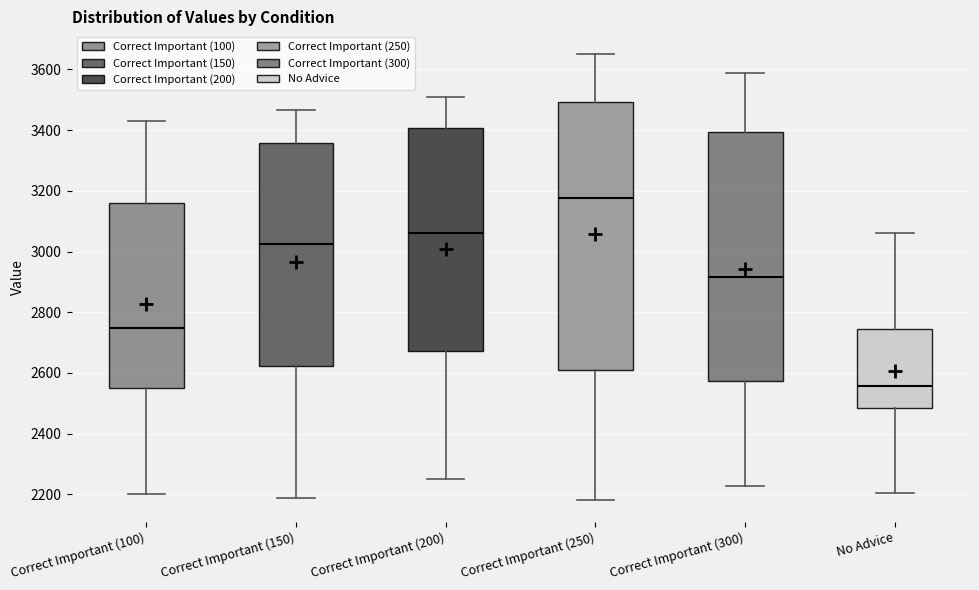

Reading left to right, transcribe this box plot: for each box, give where its median line is, the range the box spans, and where its two whiskers end, as read against the y-axis. The values are not printed on the chart, so give them approximately, as read against the axis.

Correct Important (100): median 2740, box 2540 to 3160, whiskers 2200 to 3420
Correct Important (150): median 3020, box 2620 to 3360, whiskers 2180 to 3460
Correct Important (200): median 3060, box 2680 to 3400, whiskers 2240 to 3500
Correct Important (250): median 3180, box 2600 to 3500, whiskers 2180 to 3660
Correct Important (300): median 2920, box 2580 to 3400, whiskers 2220 to 3580
No Advice: median 2560, box 2480 to 2740, whiskers 2200 to 3060